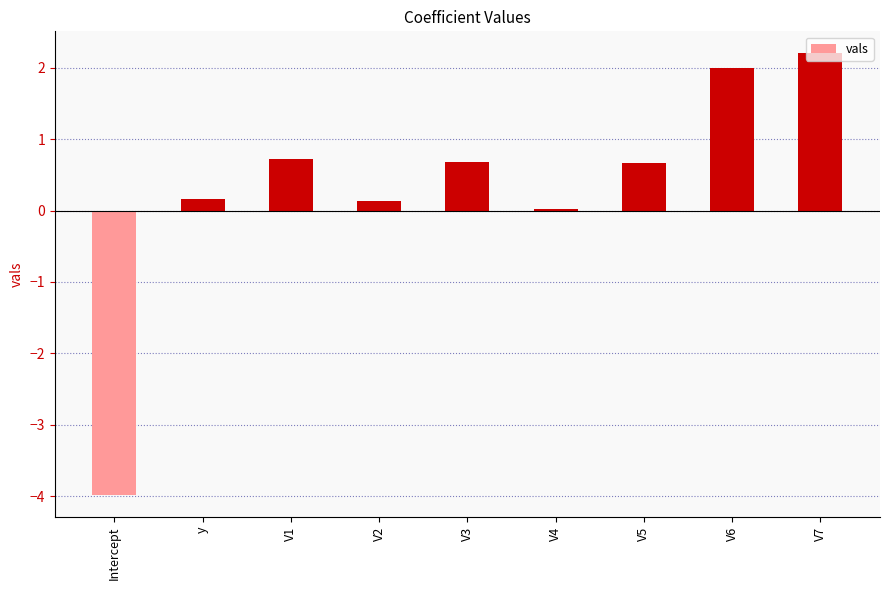

What is the average value?

0.3